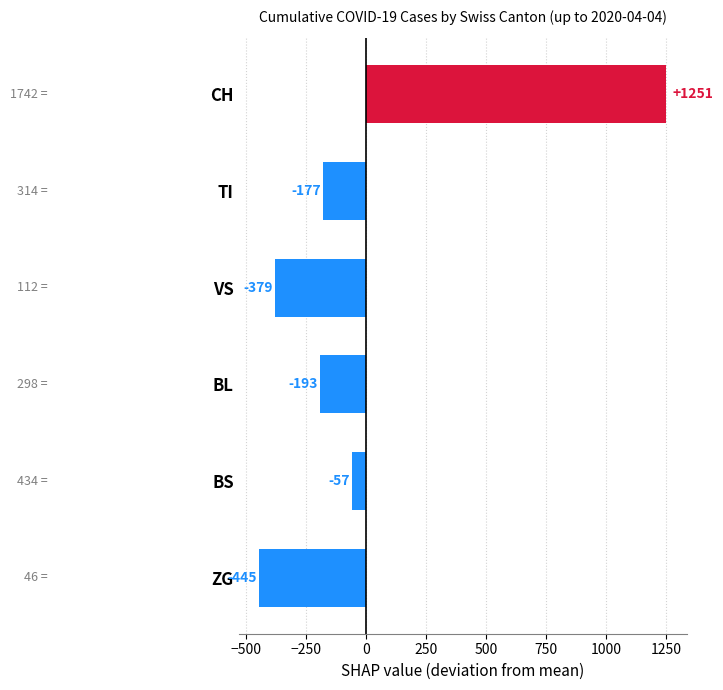

At which label is the value closest to 403?

BS